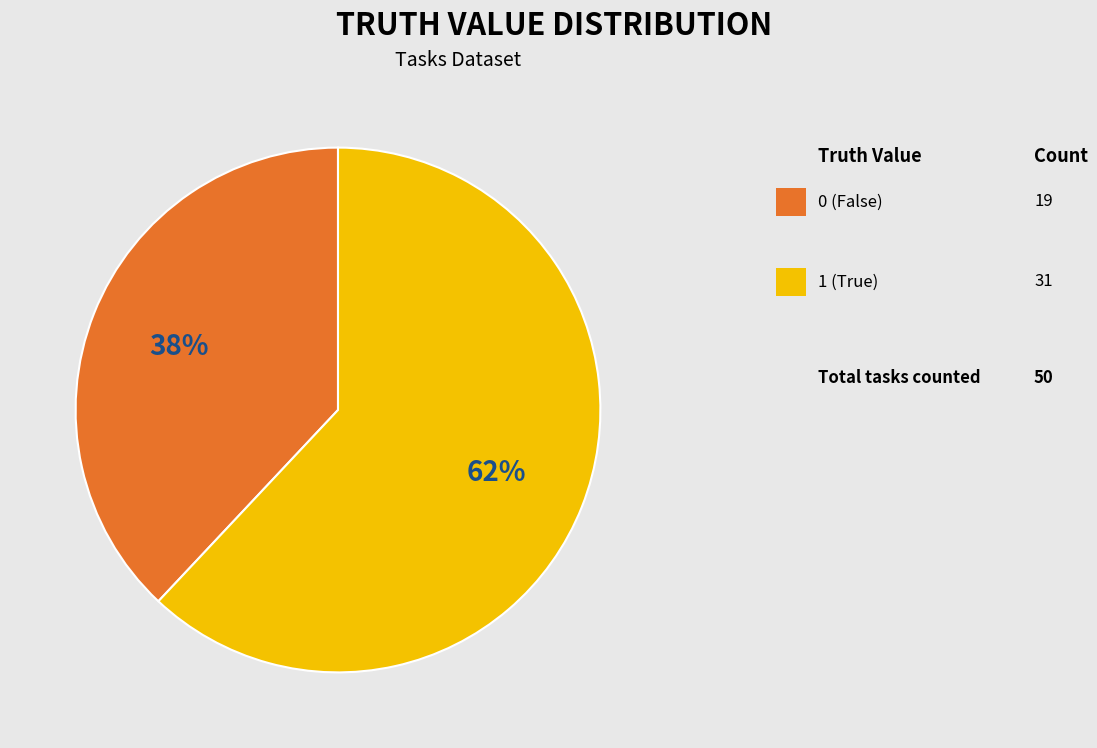

To the nearest percent, what is the average slice percentage?

50%